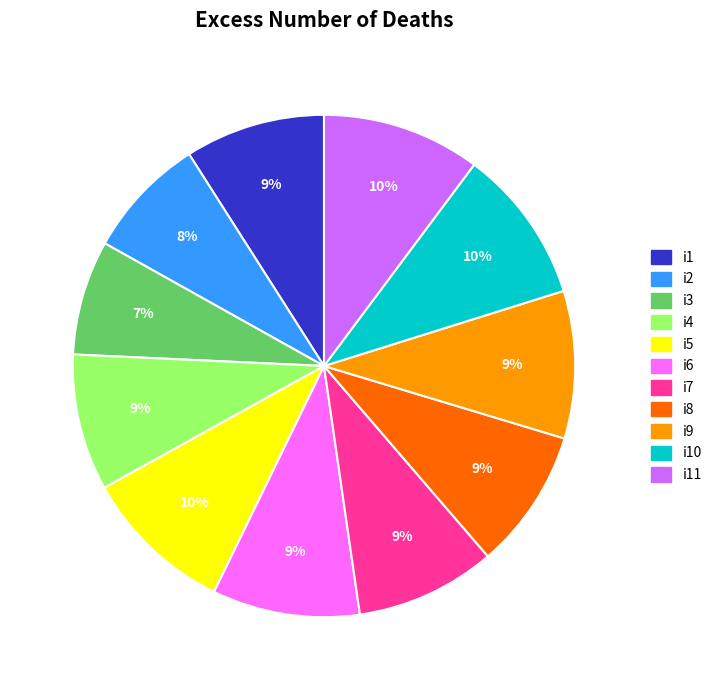

Do i6 and i2 together represent more than half of the pie?

No